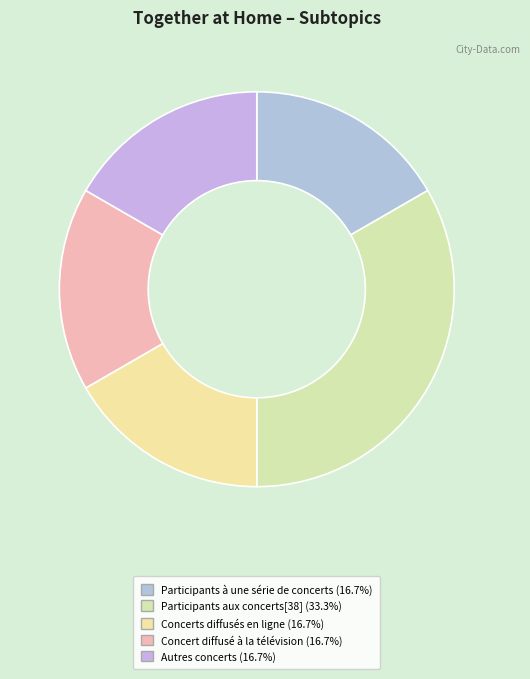

The Participants à une série de concerts slice represents 17% of the pie. True or false?

True